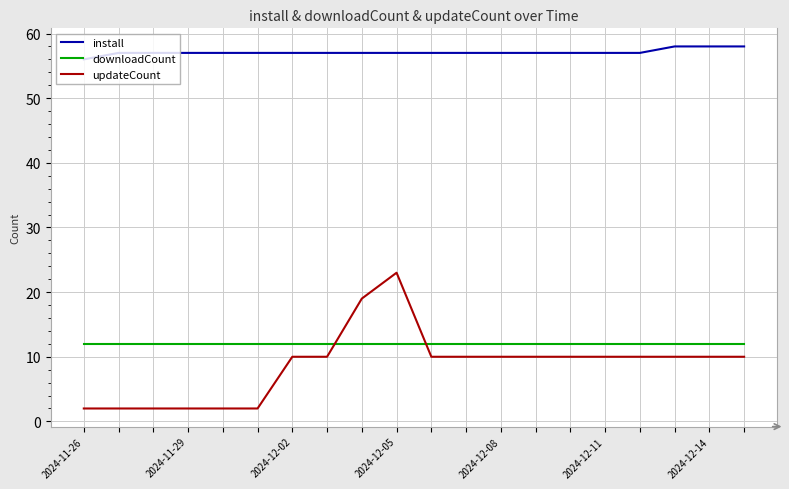

What are all the series names shown in the legend?

install, downloadCount, updateCount